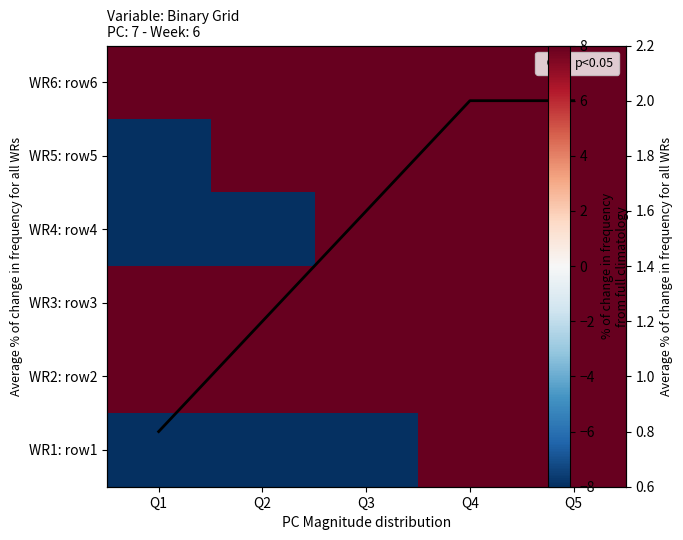

True or false: WR3: row3 has a value of 8.0 at Q4.

True